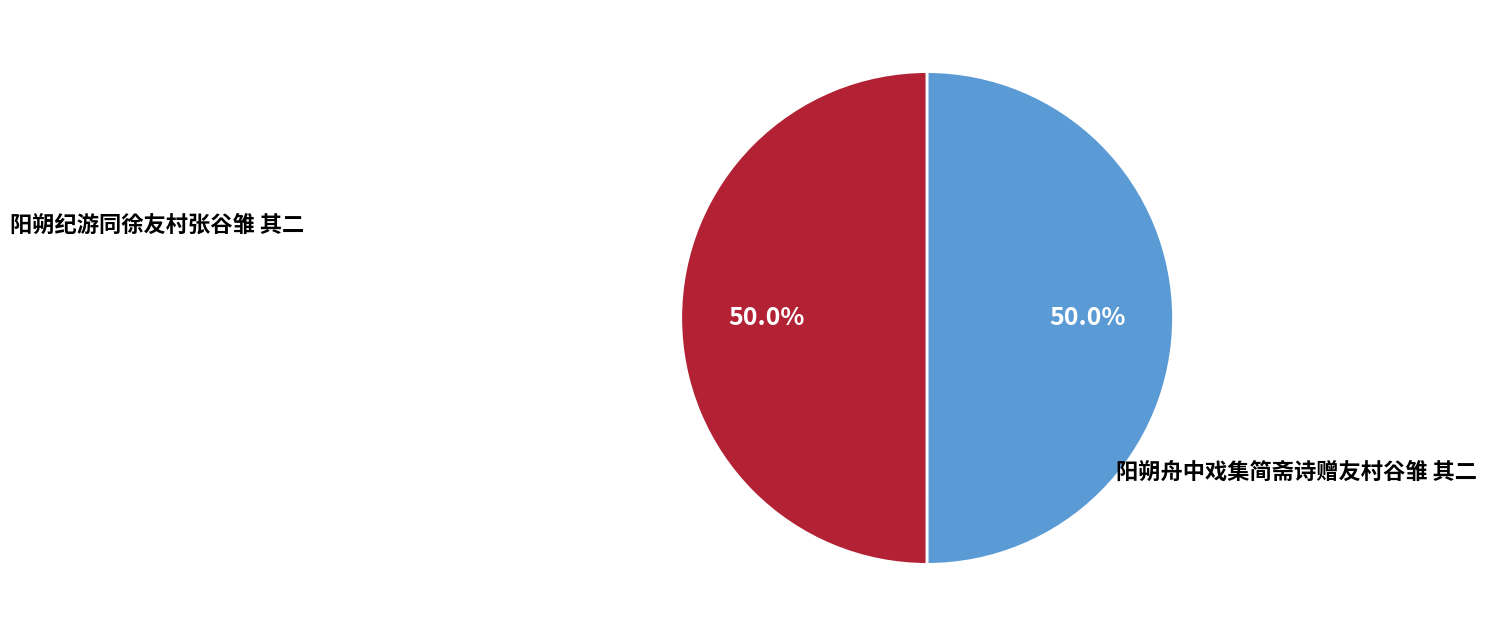

Combined, what portion of the pie is 阳朔纪游同徐友村张谷雏 其二 and 阳朔舟中戏集简斋诗赠友村谷雏 其二?

100.0%